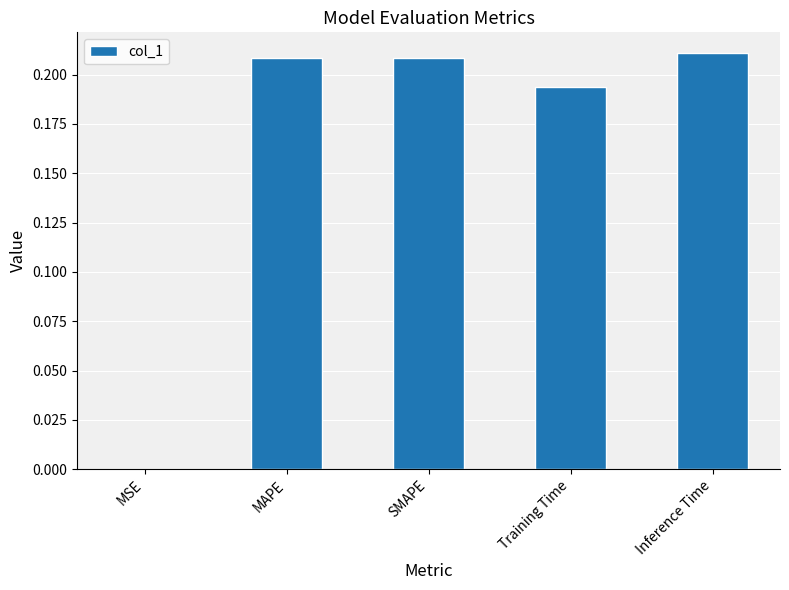

What is the sum of all values?

0.8